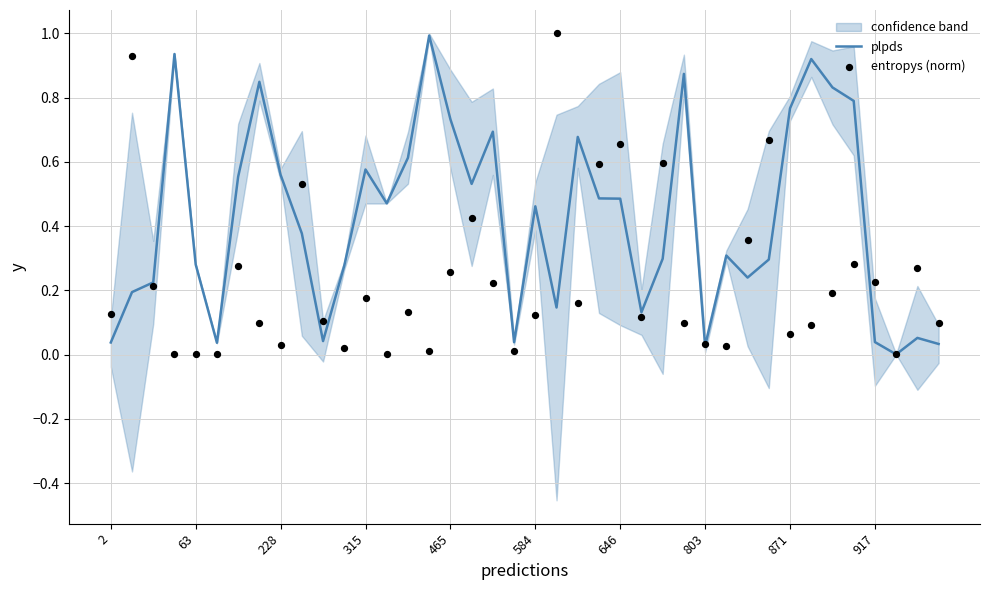

At how many categories does at least one series exceed 0?

40